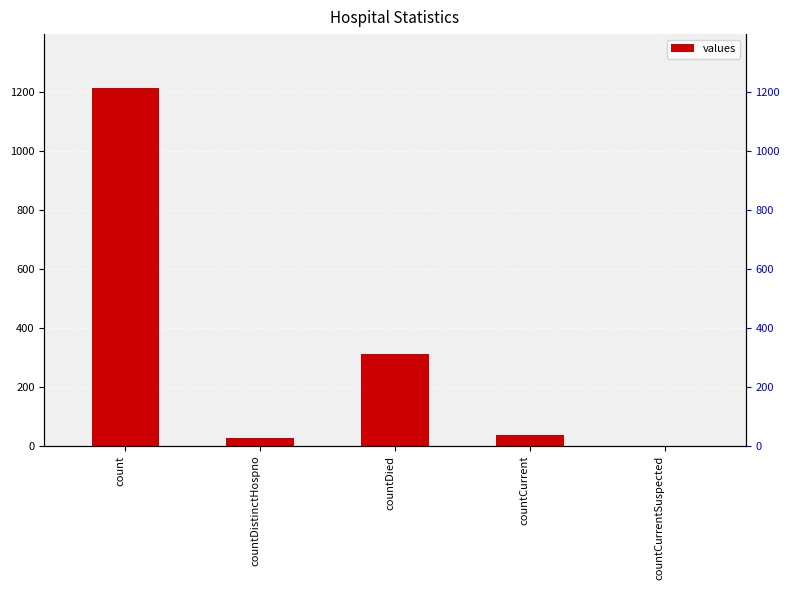

What is the sum of the values at countDistinctHospno and countDied?

337